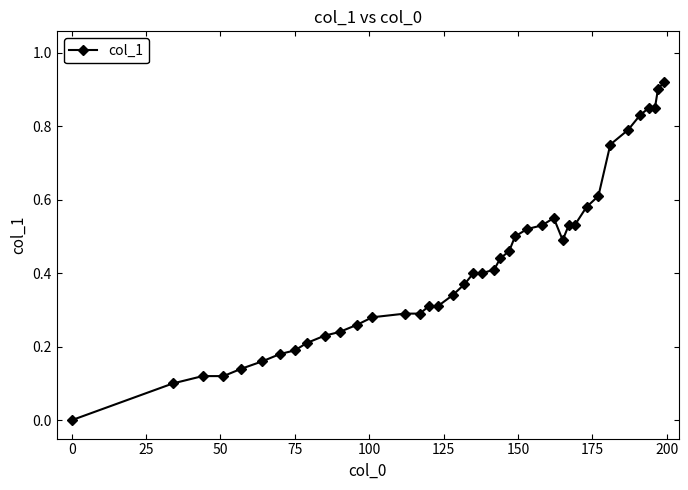

What is the sum of all values?

17.0